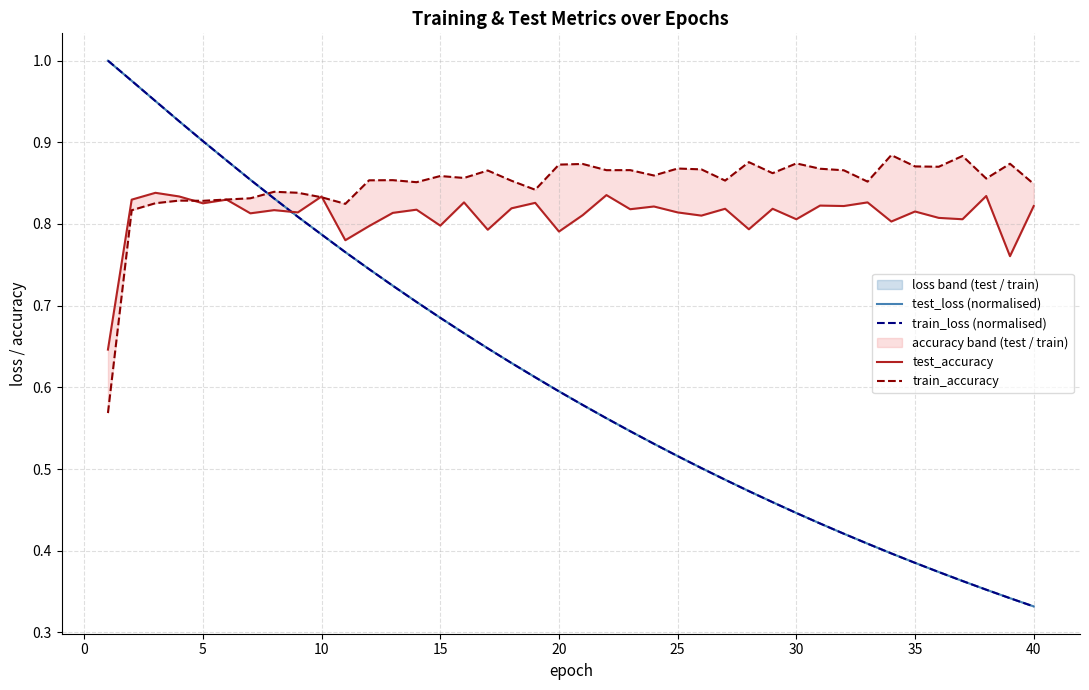

True or false: test_accuracy and train_loss (normalised) cross at least once.

True